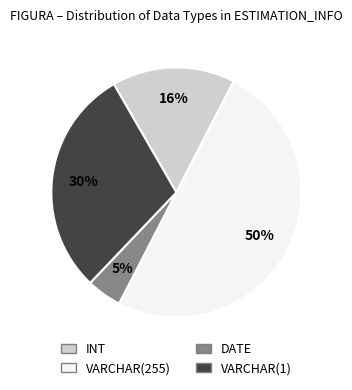

Rank the categories by value from highest to lowest.

VARCHAR(255), VARCHAR(1), INT, DATE